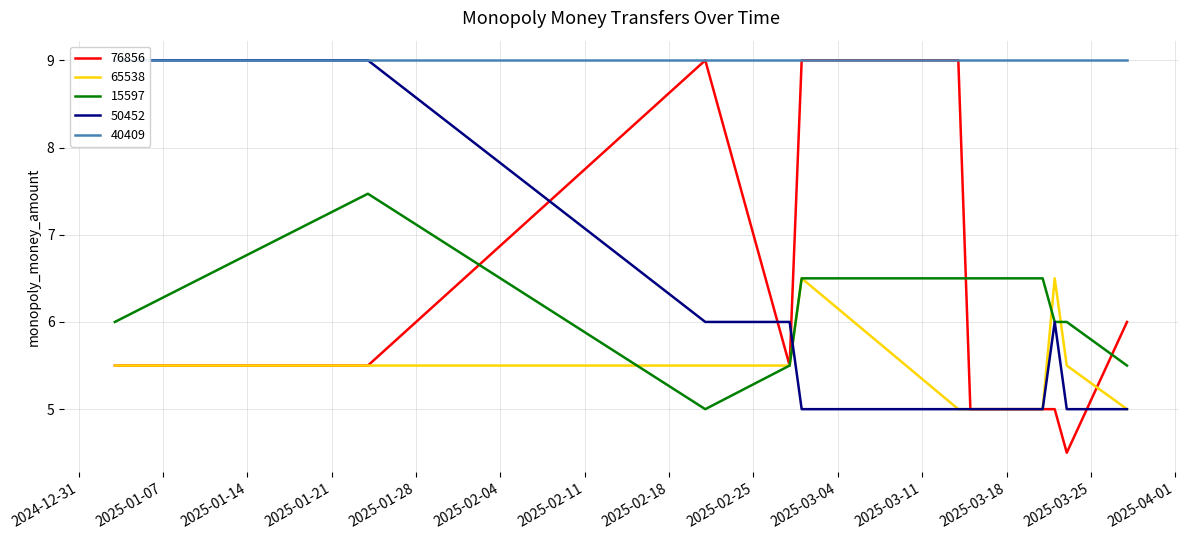

Which label corresponds to the smallest value in the chart?

2025-03-23